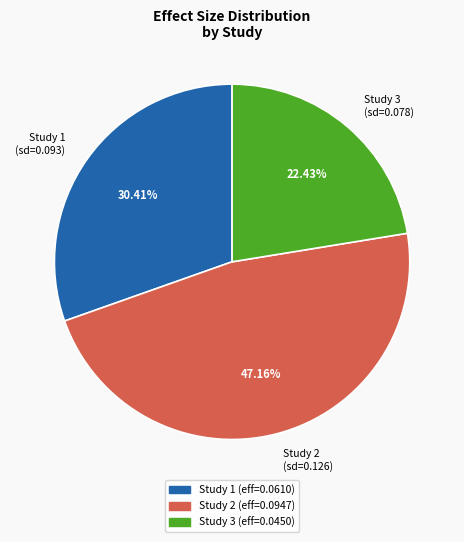

Do Study 3 (sd=0.078) and Study 1 (sd=0.093) together represent more than half of the pie?

Yes